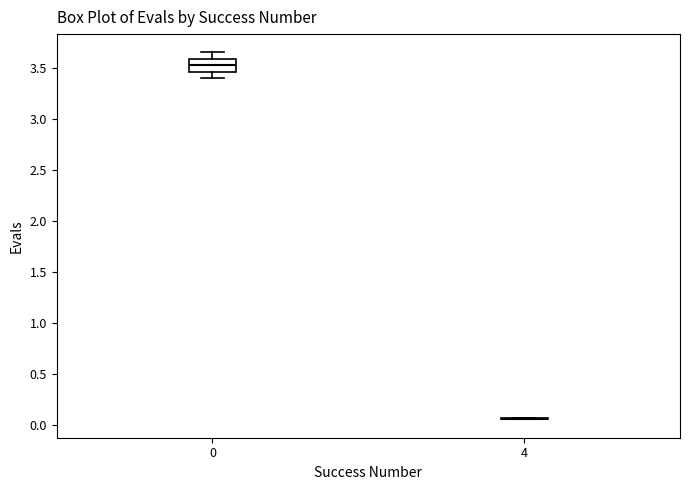

Reading left to right, read every box against the y-axis: the position of its median line, the range the box covers, and the ends of its whiskers. The values are not printed on the chart, so give them approximately, as read against the axis.

0: median 3.55, box 3.45 to 3.60, whiskers 3.40 to 3.65
4: box collapsed to a line at 0.05, whiskers 0.05 to 0.05